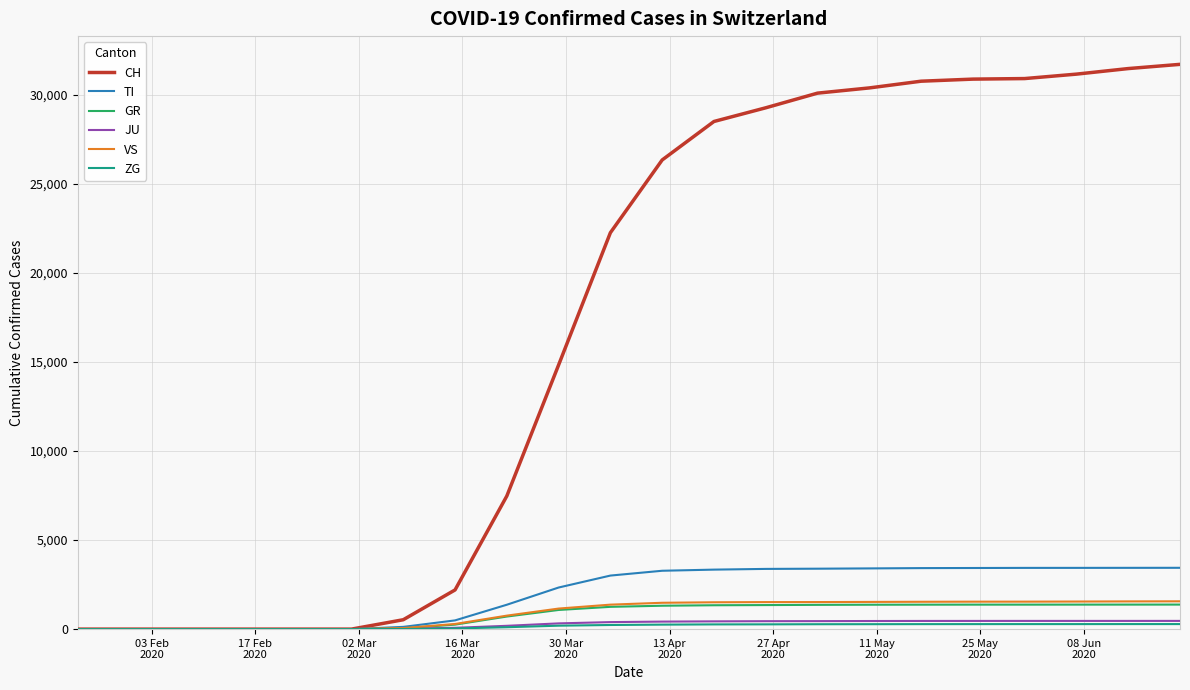

Which series has the largest total across all categories?

CH